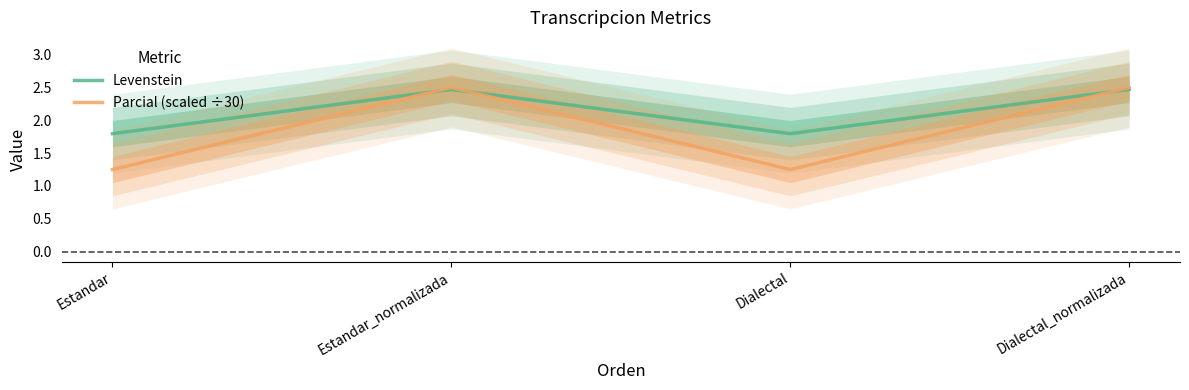

Reading left to right, transcribe all the data shown in this chart.

Levenstein: 1.8	2.5	1.8	2.5
Parcial (scaled ÷30): 1.2	2.5	1.2	2.5